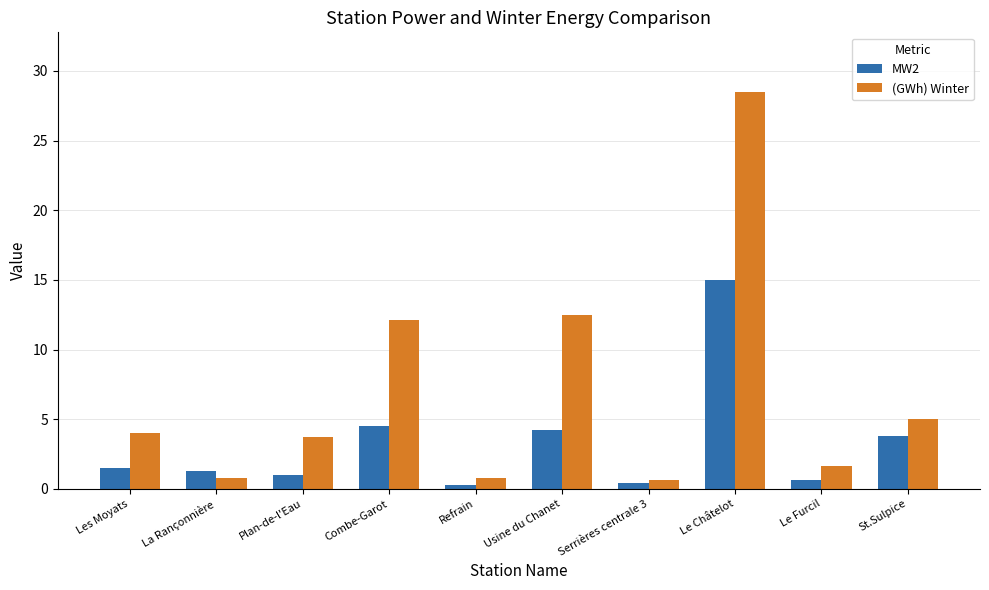

How many distinct data groups are displayed?

2